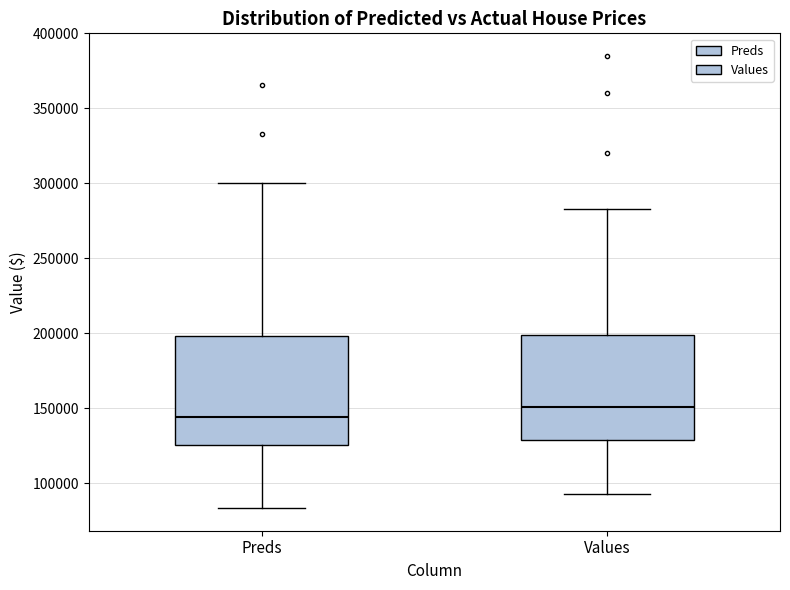

Which box has the highest median line?

Values